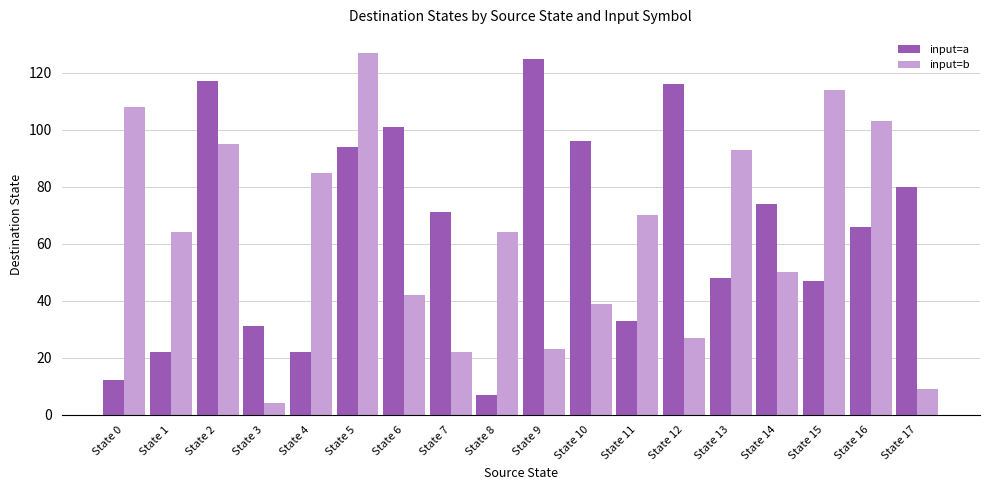

Rank the series at State 7 from lowest to highest value.

input=b, input=a